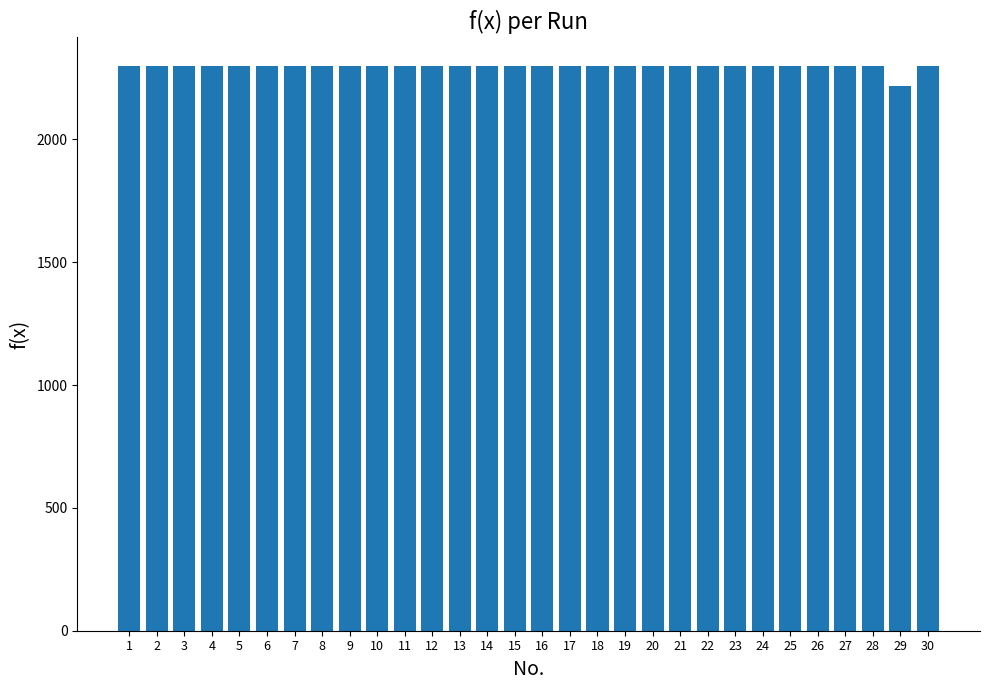

What is the ratio of the value at 28 to the value at 30?

1.0